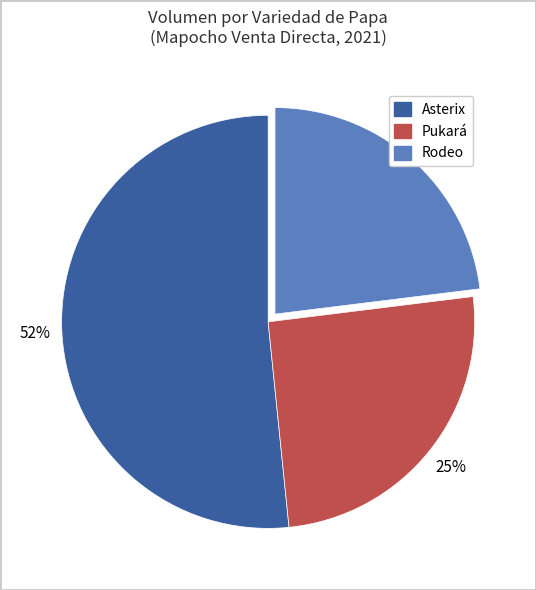

Is there a majority slice in this chart?

Yes